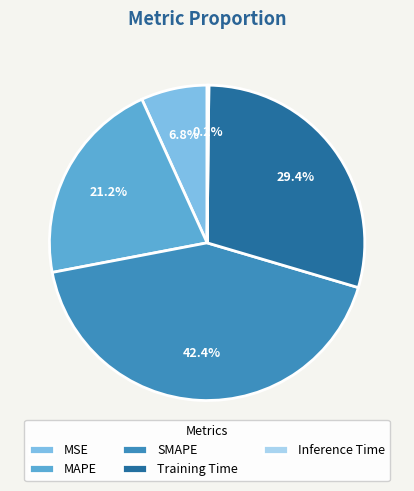

Is there any slice that represents more than half of the pie?

No